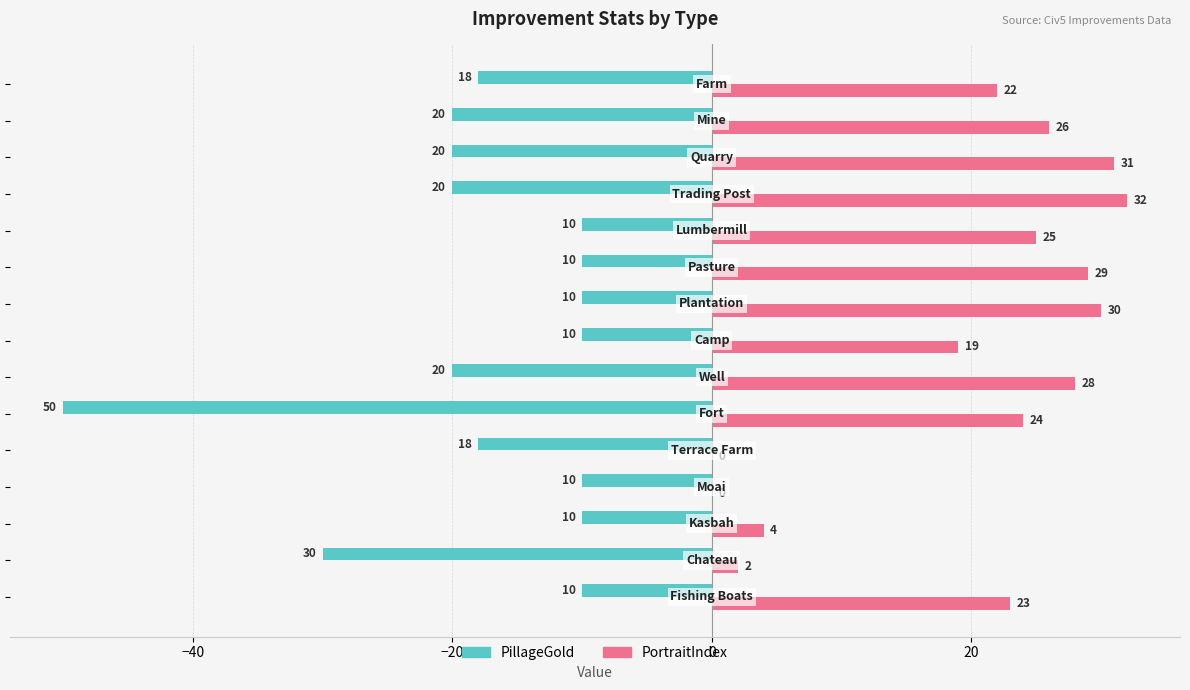

What is the greatest value displayed?

32